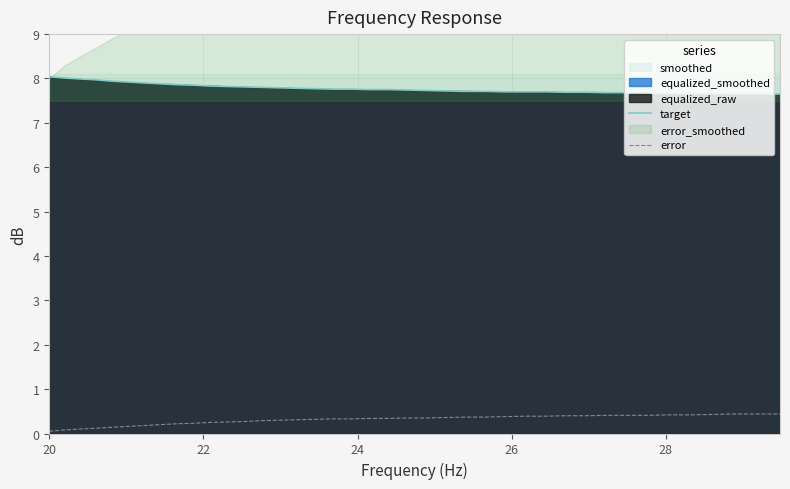

True or false: target and error cross at least once.

False